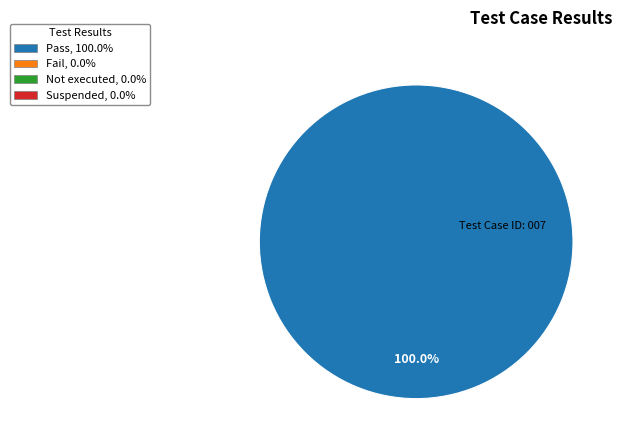

Is there a majority slice in this chart?

Yes